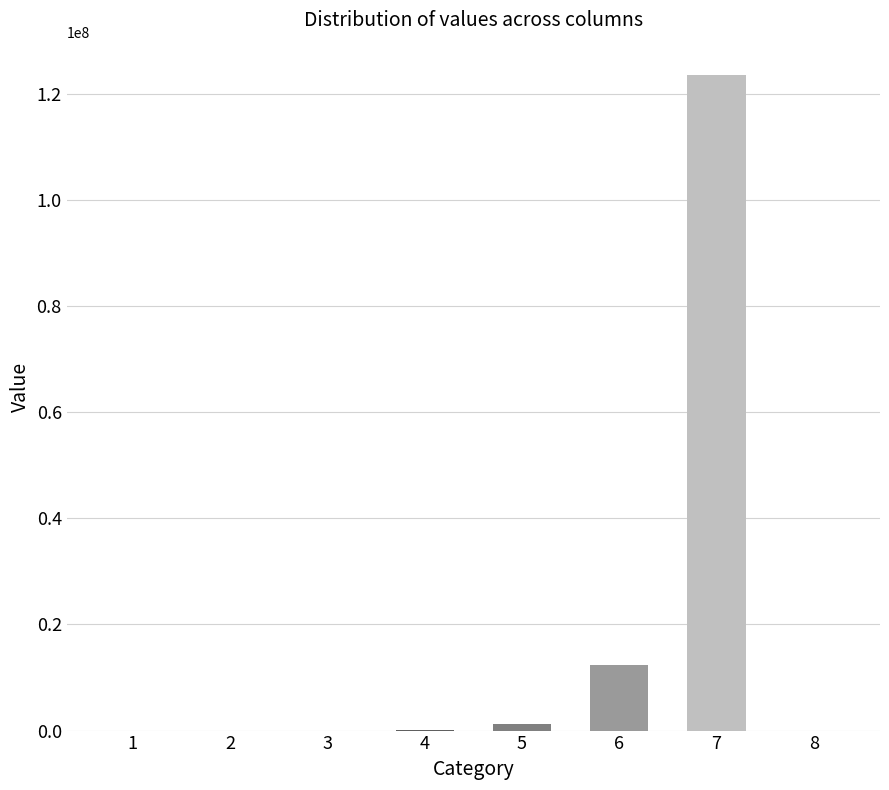

Is it true that the value at 6 is 12345678?

True